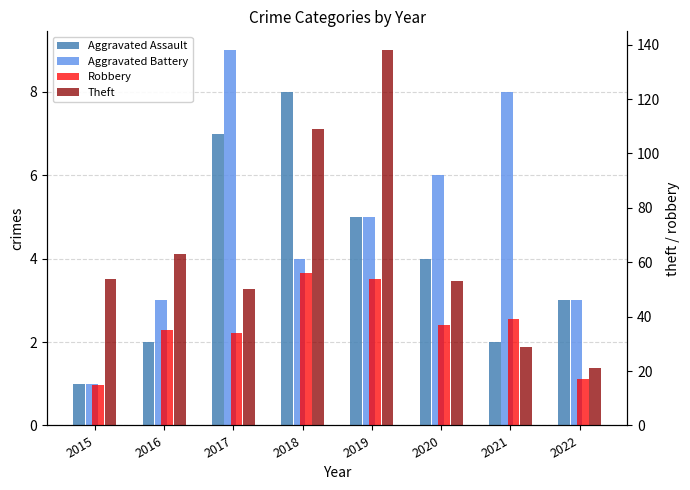

At which label does Theft first exceed 54?

2016